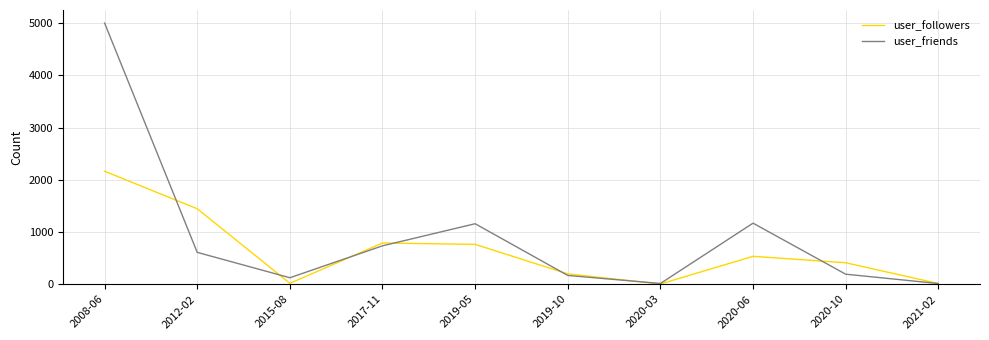

What is the minimum value shown in the chart?

4